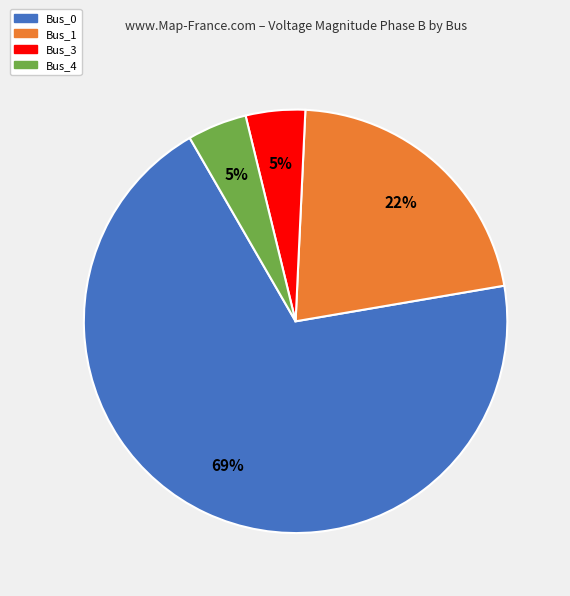

To the nearest percent, what percentage of the pie is Bus_4?

5%